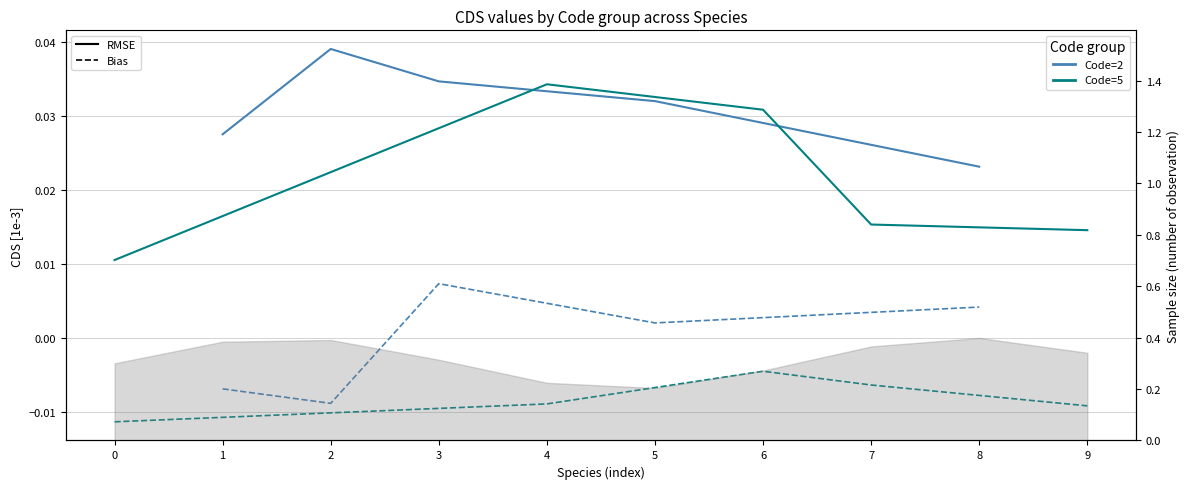

True or false: Code=5 Bias has more than 2 interior local peaks.

False